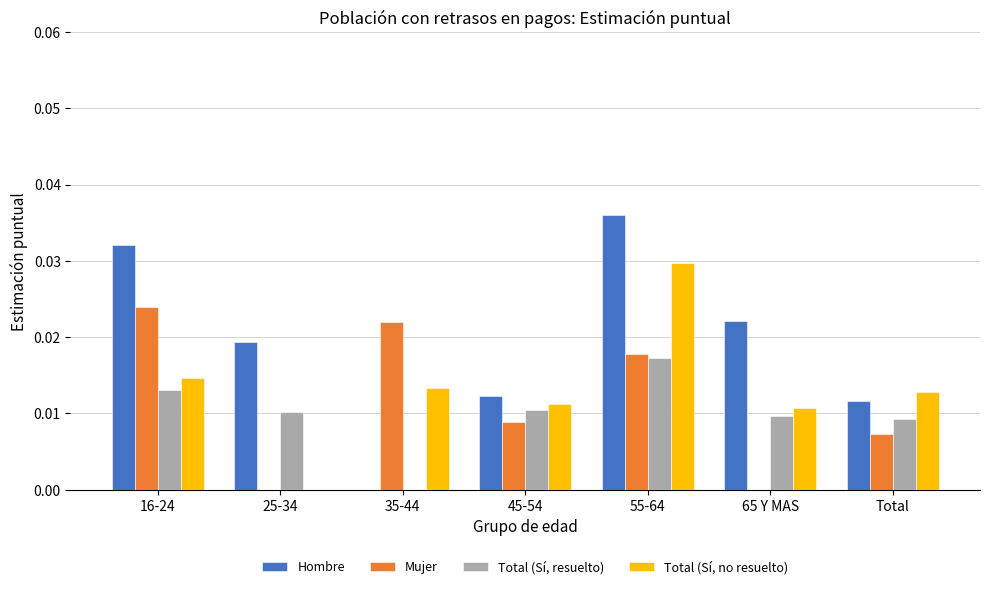

How many categories are shown in the chart?

7